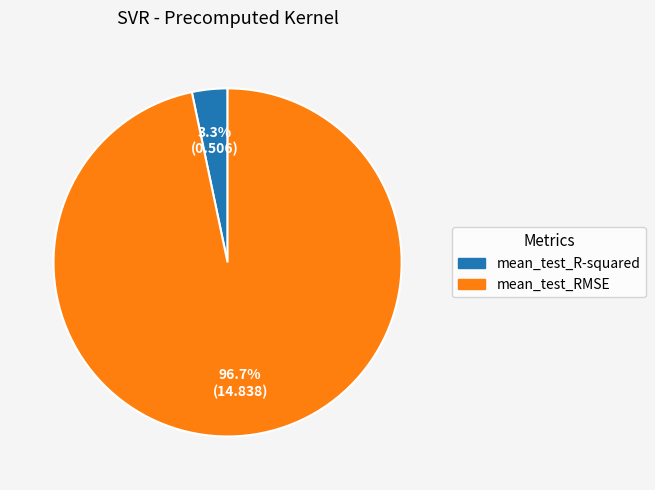

Is mean_test_RMSE the majority of the pie?

Yes